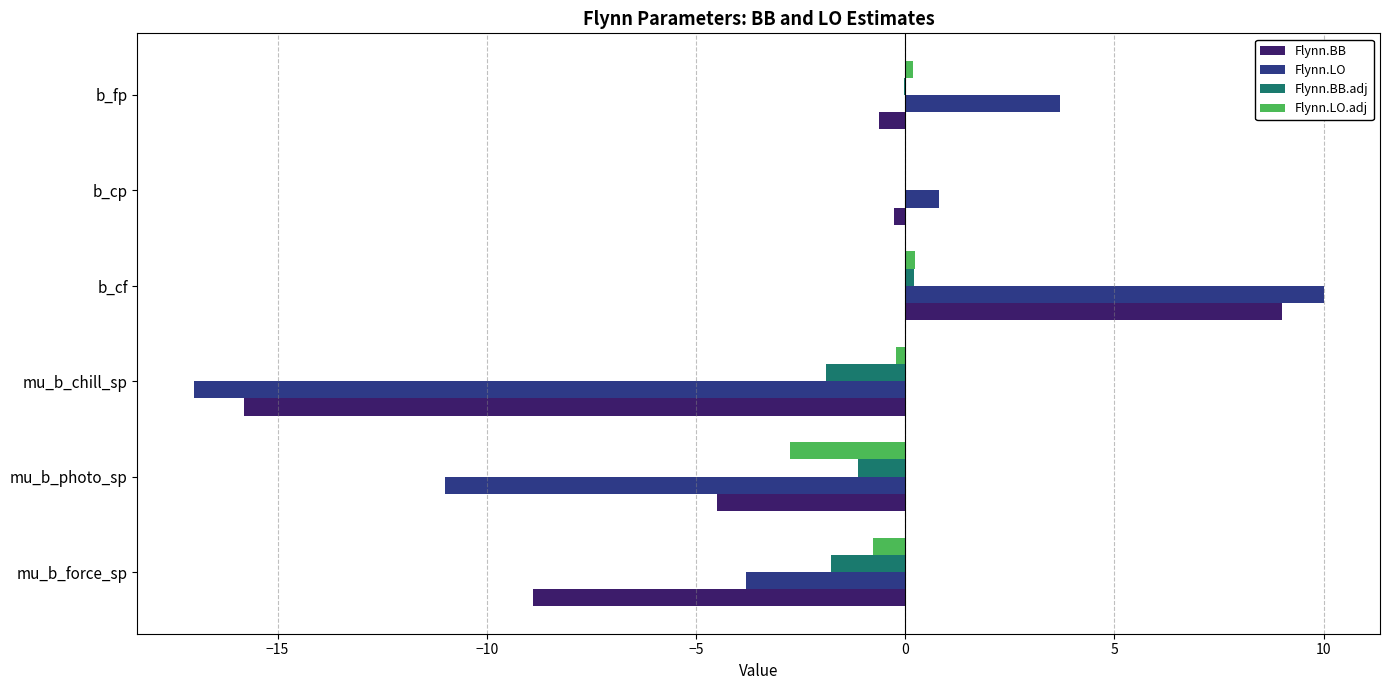

True or false: Flynn.LO has a value of 3.7 at b_fp.

True